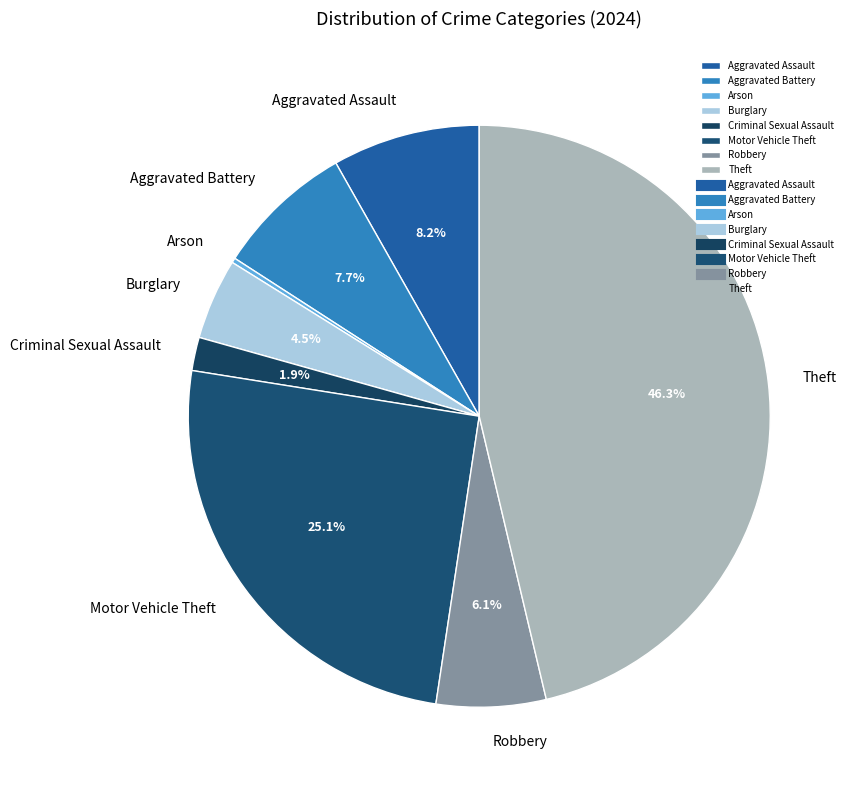

Which slice is the largest?

Theft